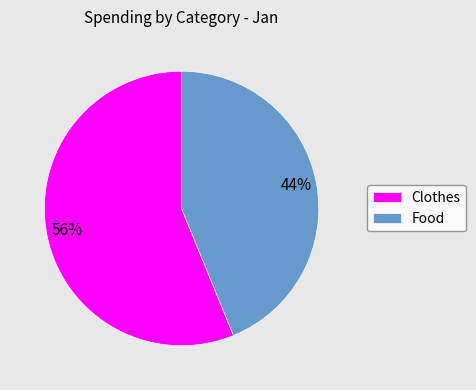

Approximately how many times larger is the value at Clothes compared to Food?

1.3